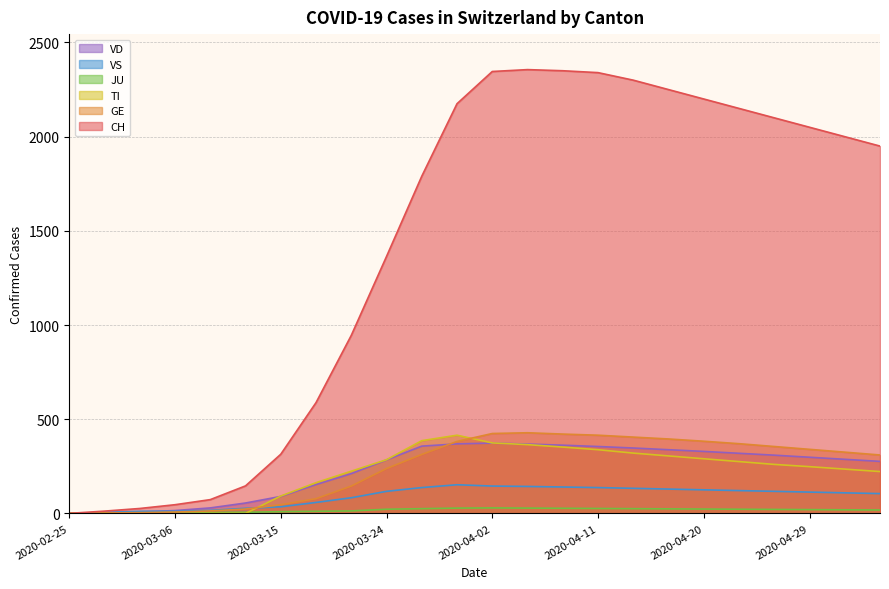

Which has a higher value, 2020-02-28 or 2020-04-05?

2020-04-05